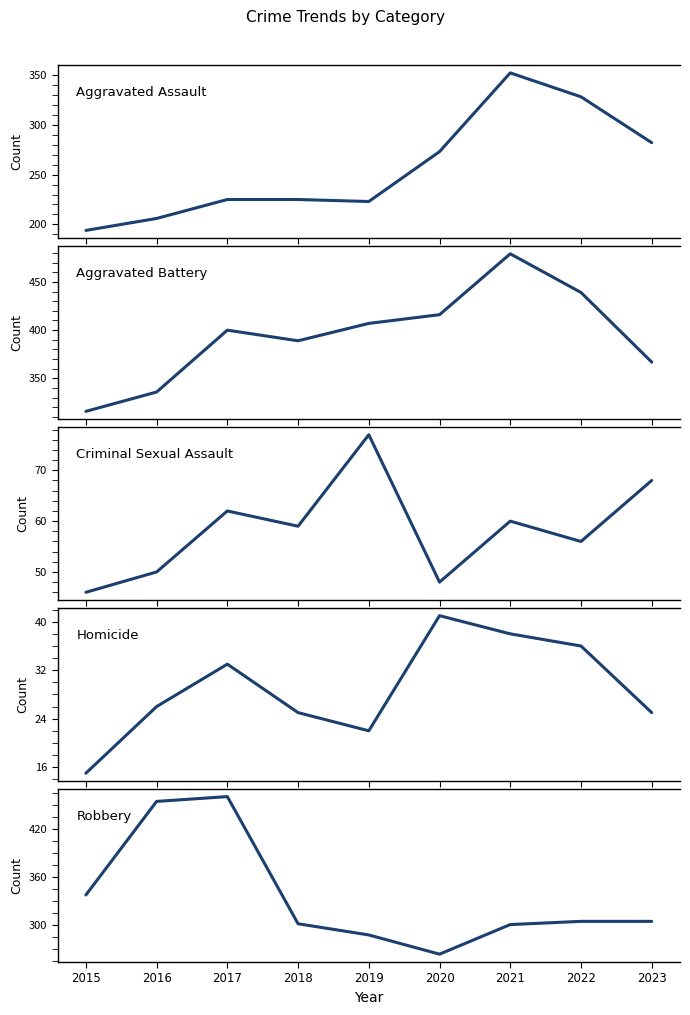

Where is the first local minimum for Aggravated Battery?

2018